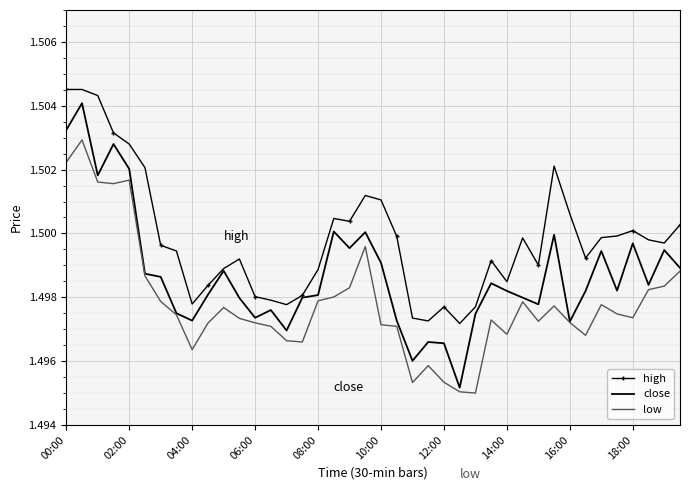

List the series in order of their overall mean, highest first.

high, close, low